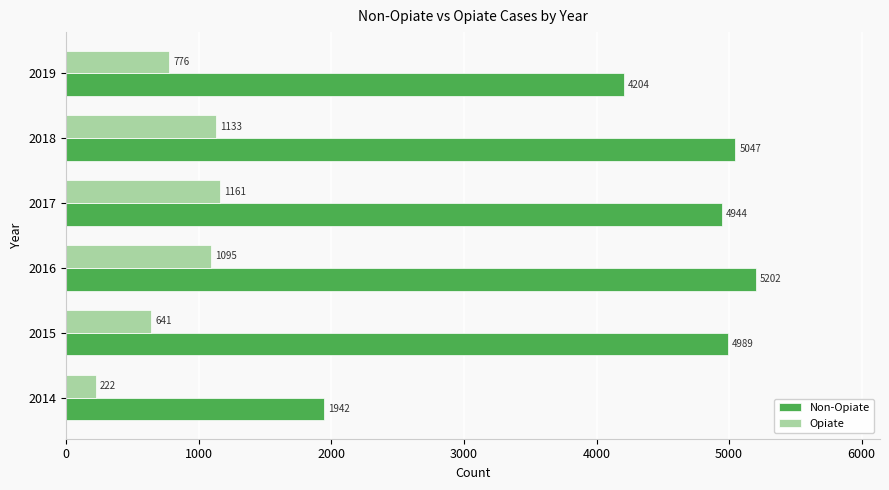

Which series has the largest total across all categories?

Non-Opiate